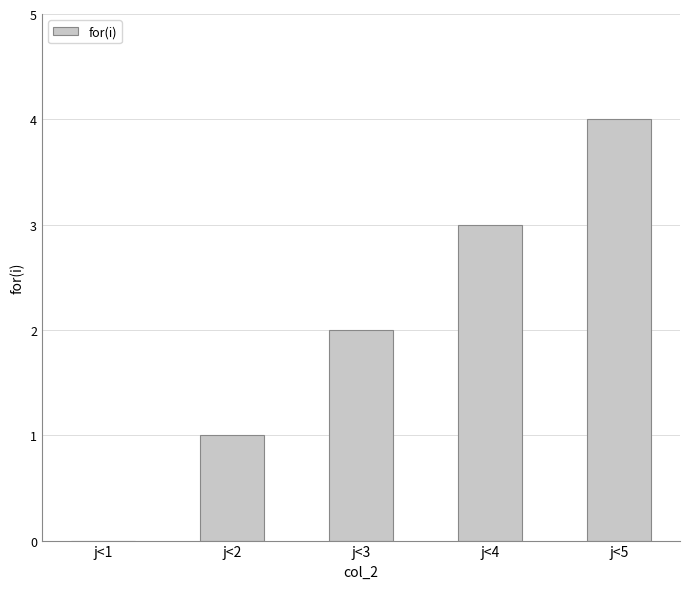

Which label corresponds to the largest value in the chart?

j<5